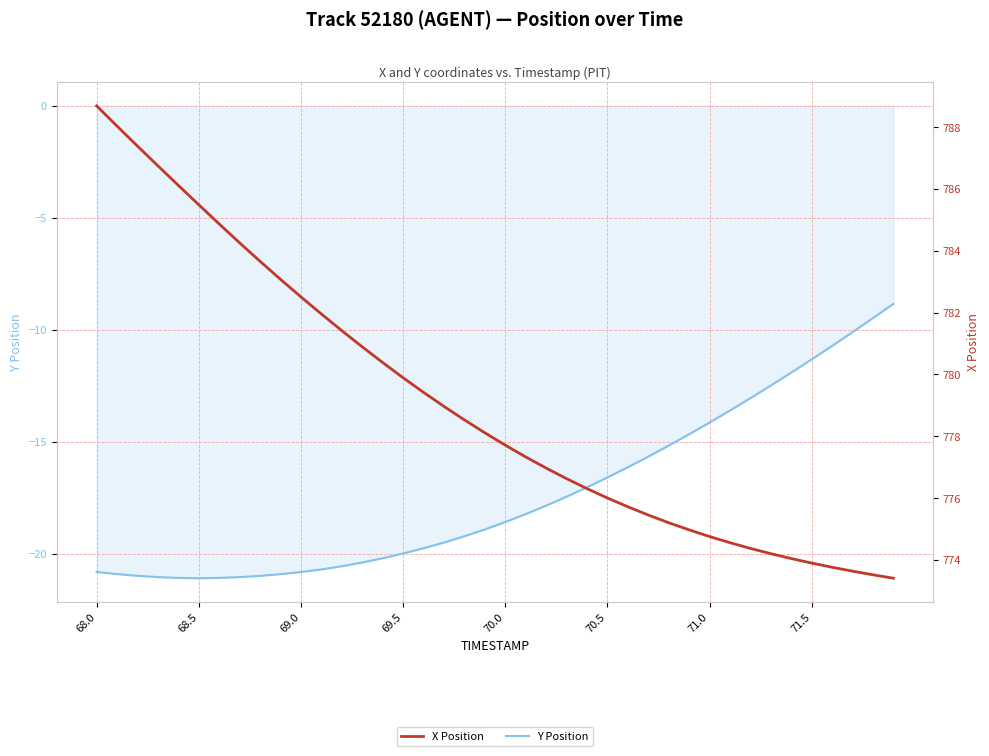

True or false: Y Position and X Position intersect in this chart.

False